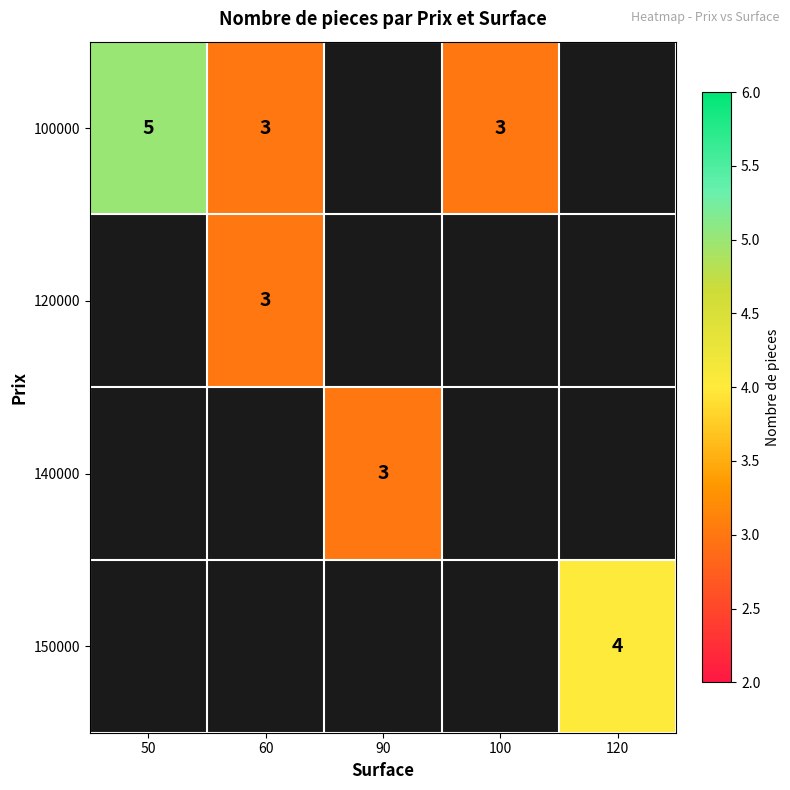

Is the value of 120000 at 60 greater than the value of 100000 at 50?

No